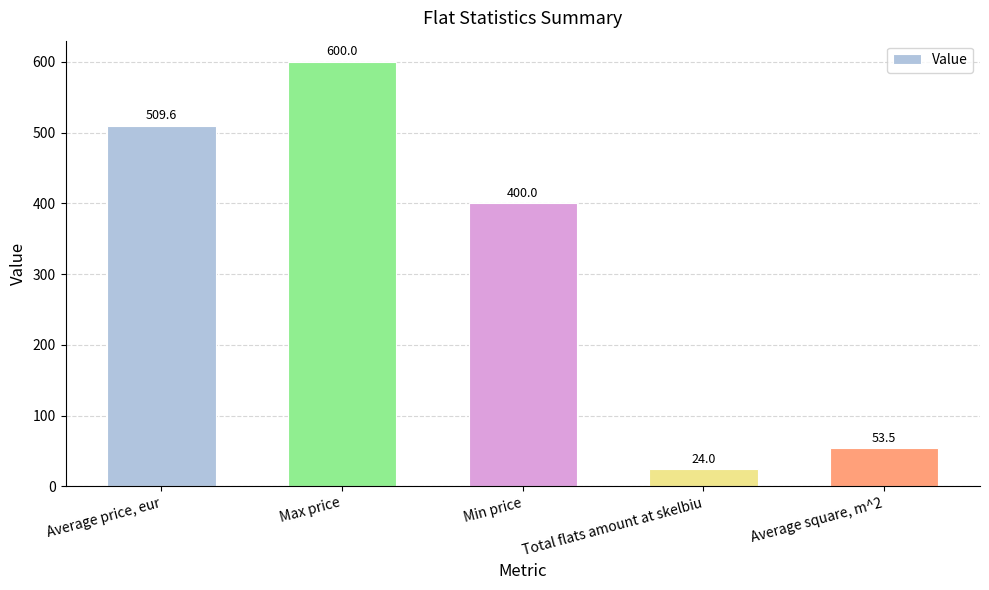

What is the value of the 4th bar from the left?

24.0